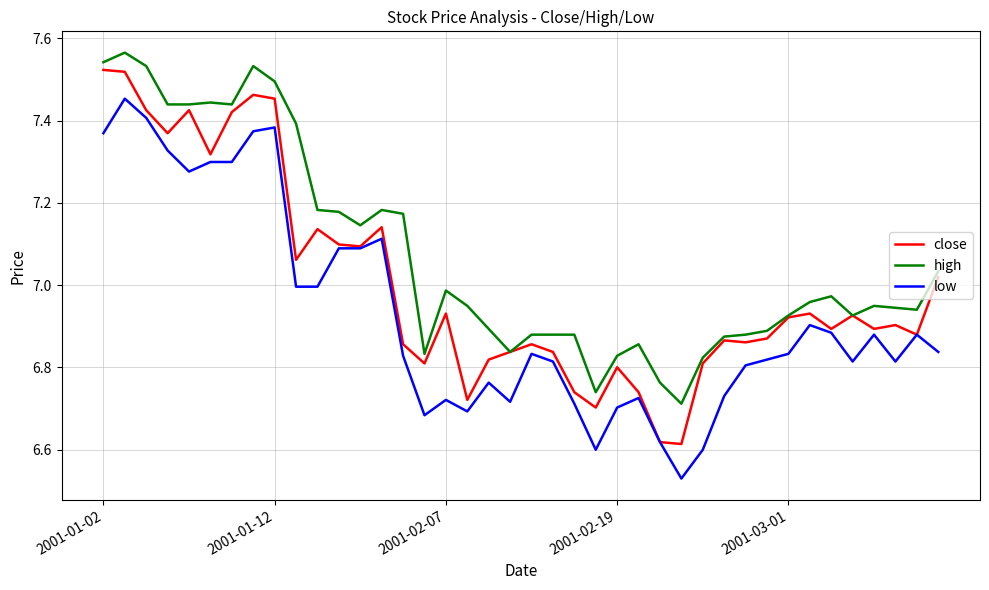

Which series has the largest total across all categories?

high